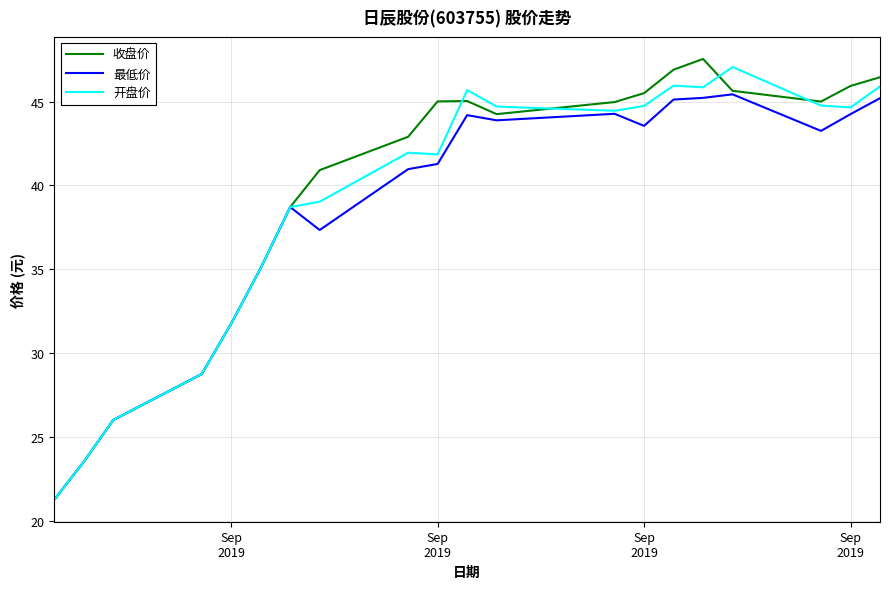

At how many categories does at least one series exceed 30?

16